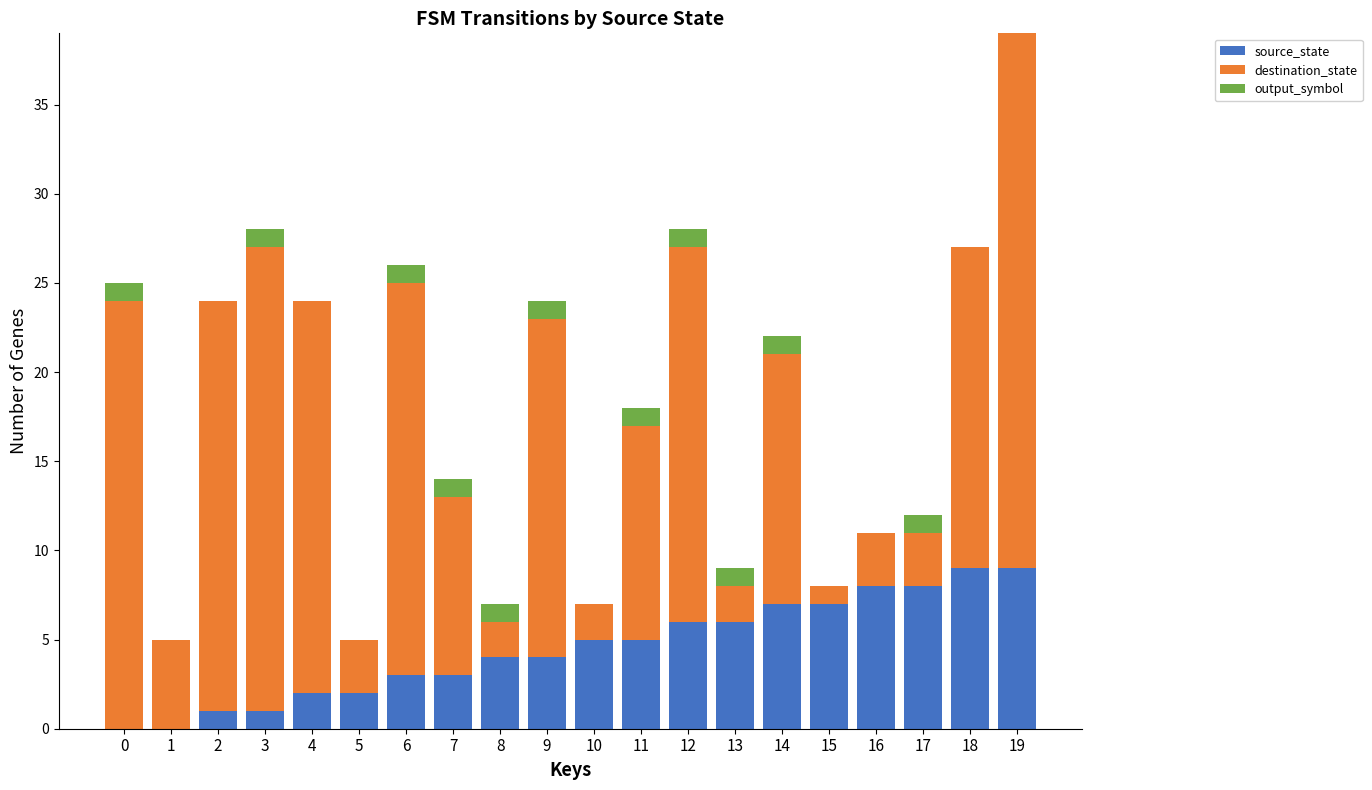

Does the chart contain stacked bars?

Yes